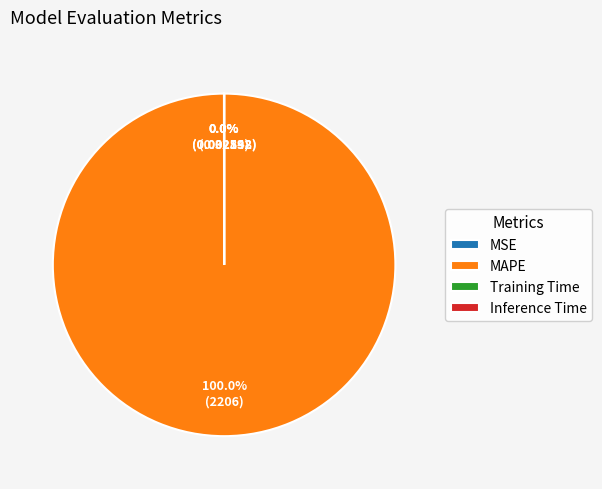

Which slice is the largest?

MAPE